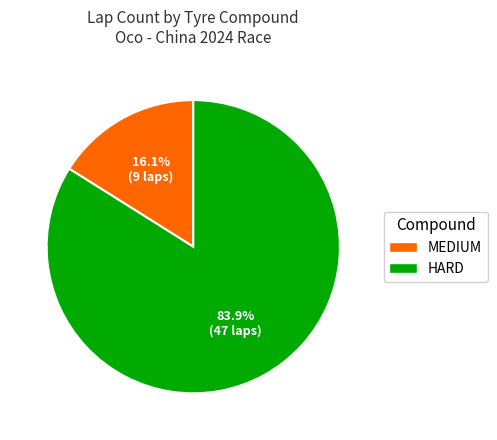

What is the ratio of the value at MEDIUM to the value at HARD?

0.2